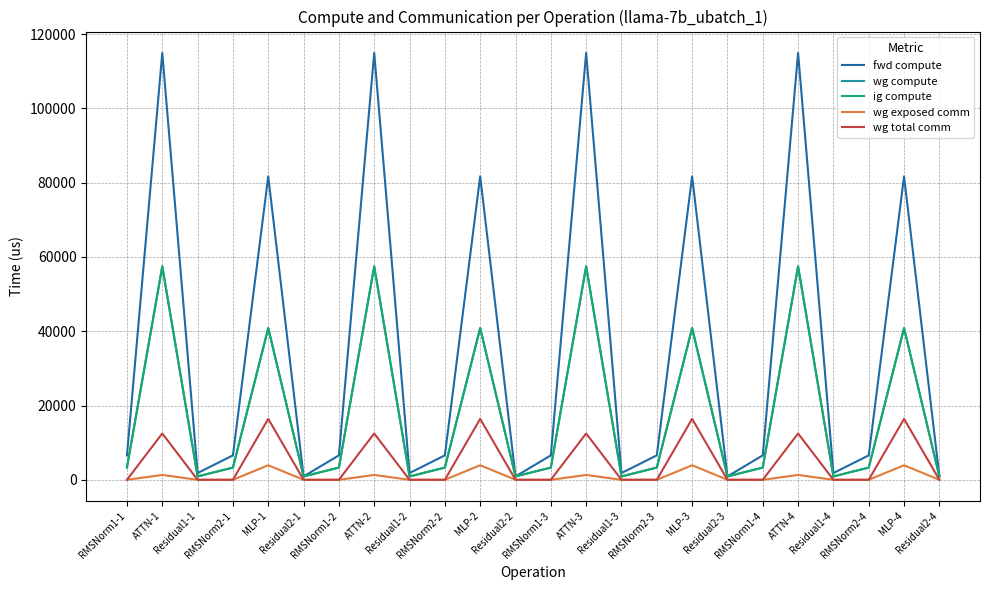

The value of ig compute at MLP-4 is 61758.2. True or false?

False